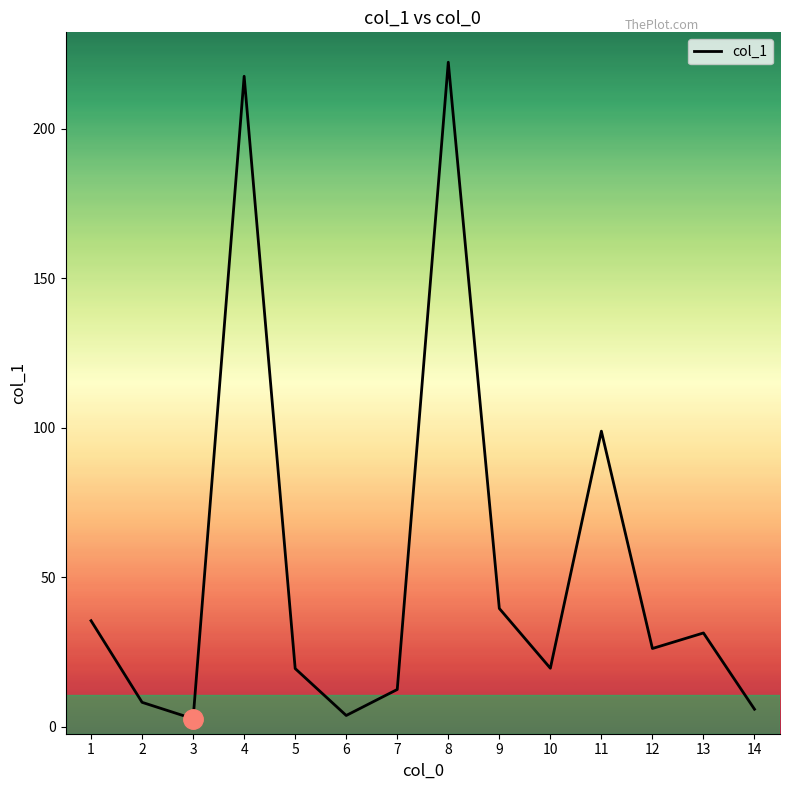

Rank the categories by value from lowest to highest.

3, 6, 14, 2, 7, 5, 10, 12, 13, 1, 9, 11, 4, 8